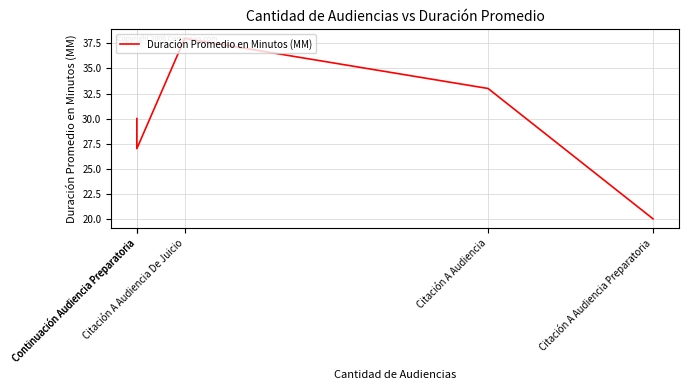

Reading left to right, extract all data points from this chart.

30	27	38	33	20